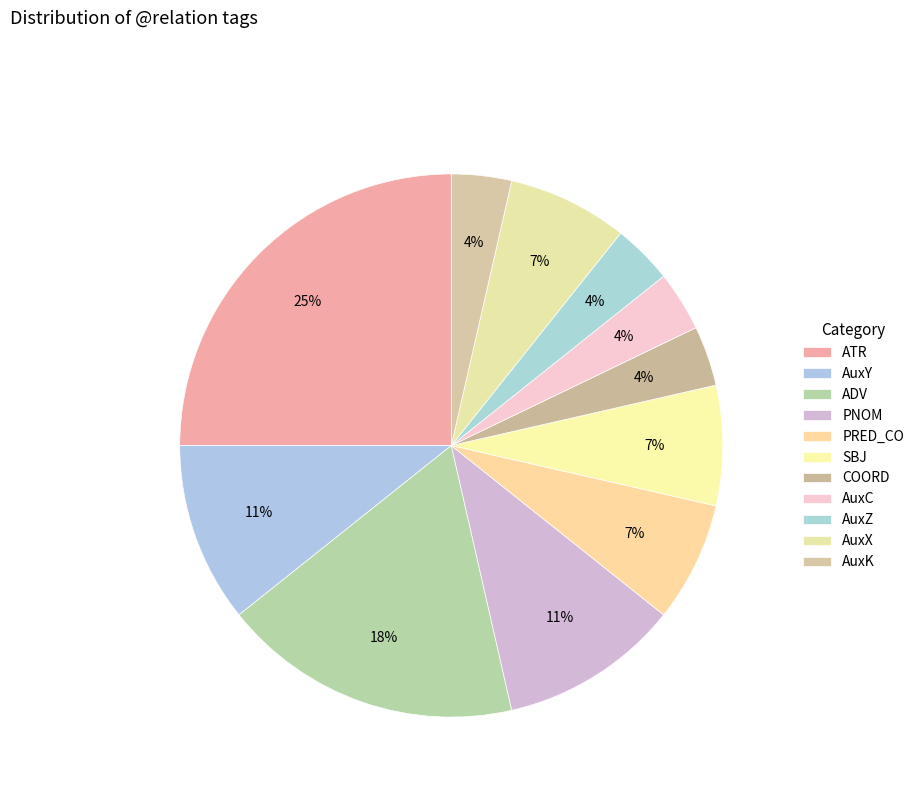

Is AuxX the majority of the pie?

No